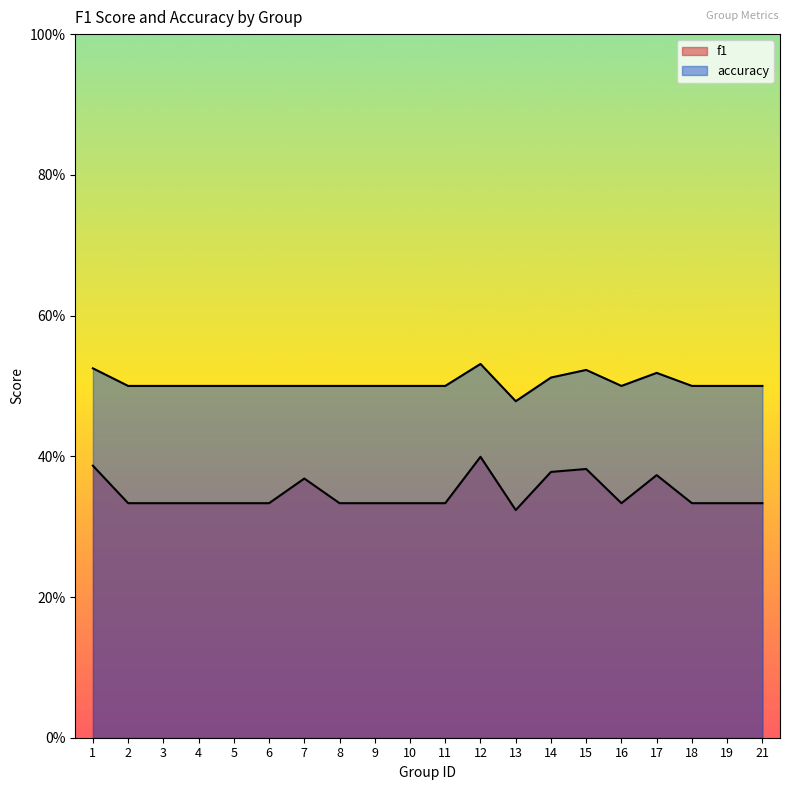

At which label is accuracy closest to 0?

13